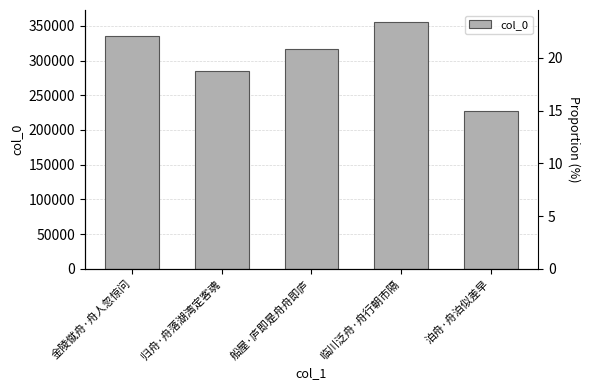

Count the values in the range 285540 to 334841.

3